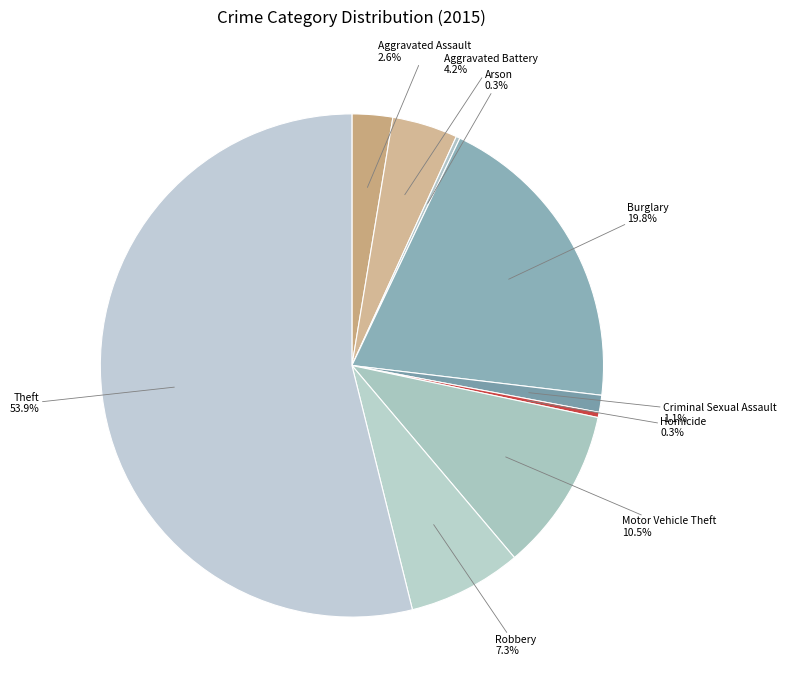

How much of the chart is everything except Aggravated Assault?

97.4%